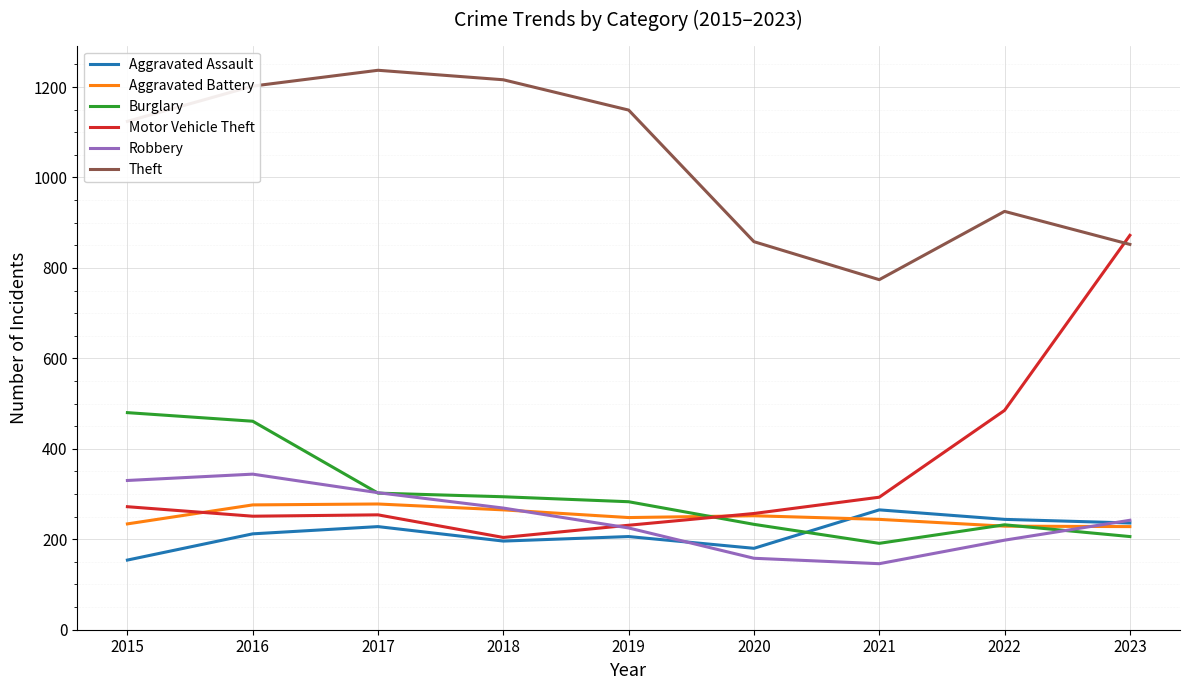

Which category has the highest value across all series?

2017